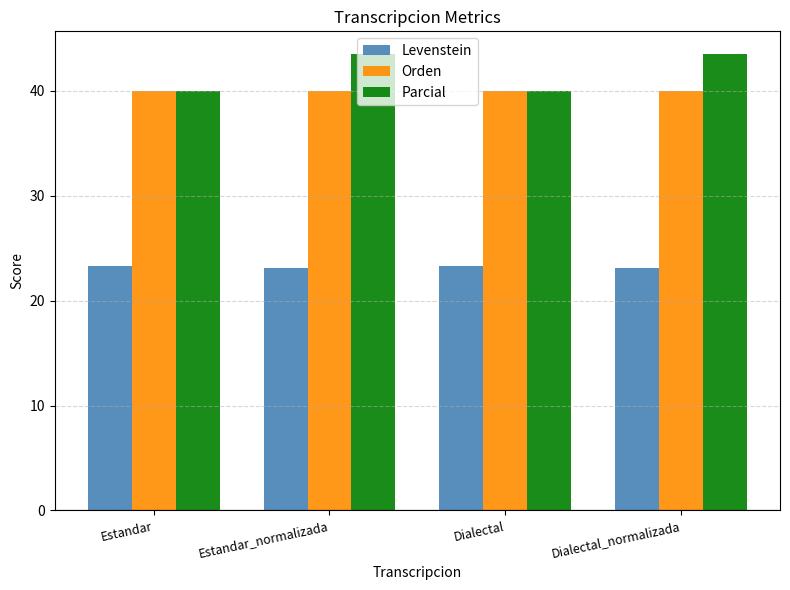

Is it true that Parcial equals 25.9 at Estandar_normalizada?

False